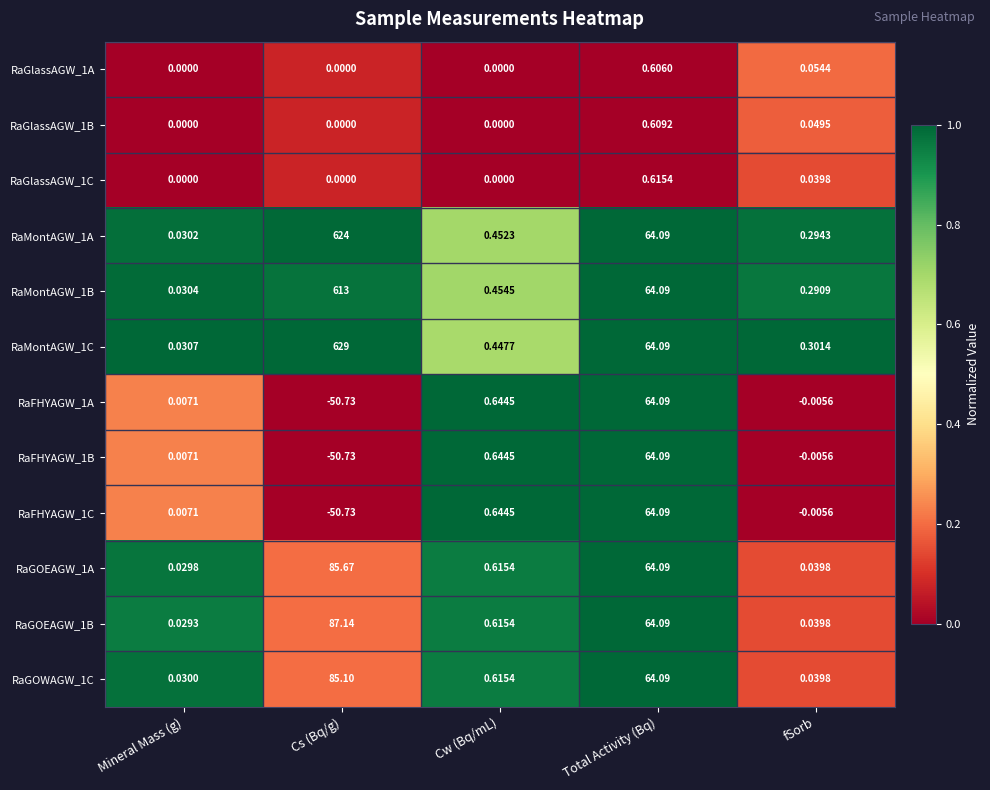

What is the total value across all series at fSorb?

1.1